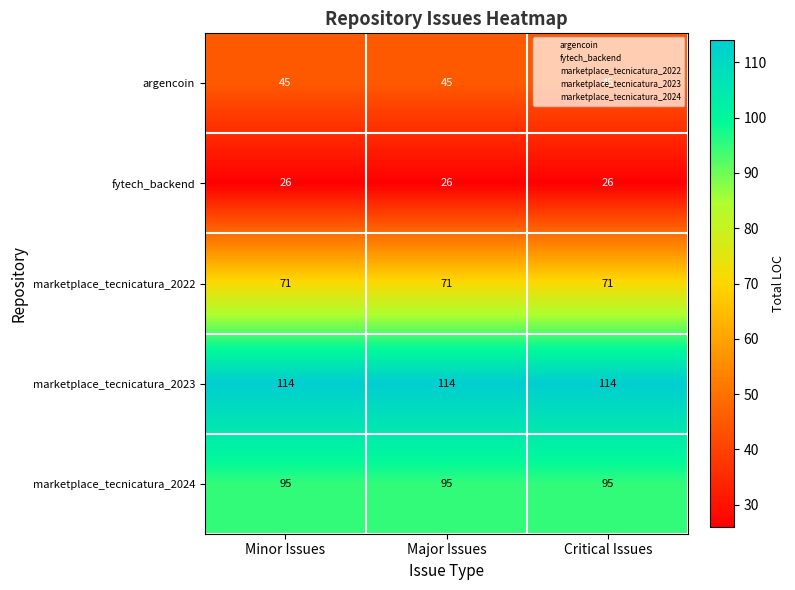

What is the minimum value shown in the chart?

26